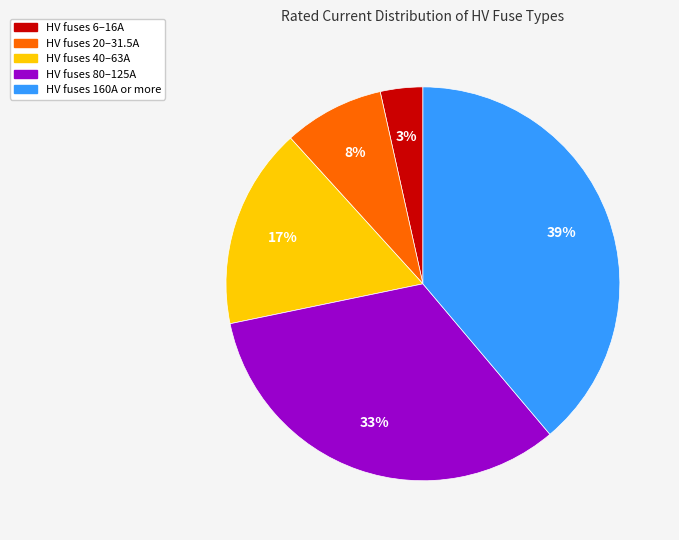

To the nearest percent, what portion does HV fuses 6–16A represent?

3%